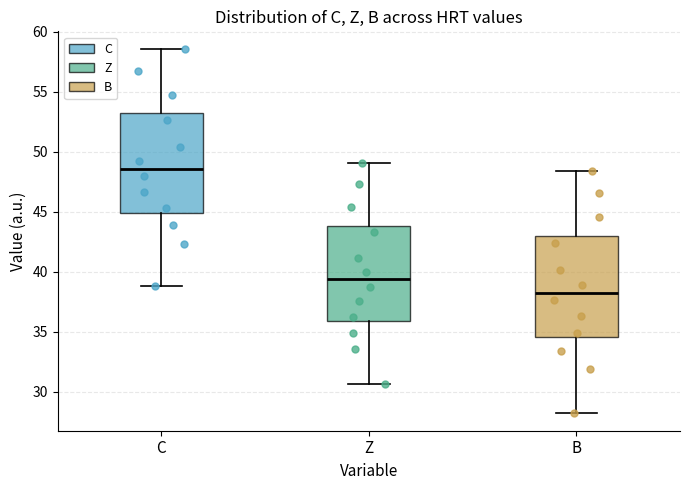

Which box's median line is the lowest?

B